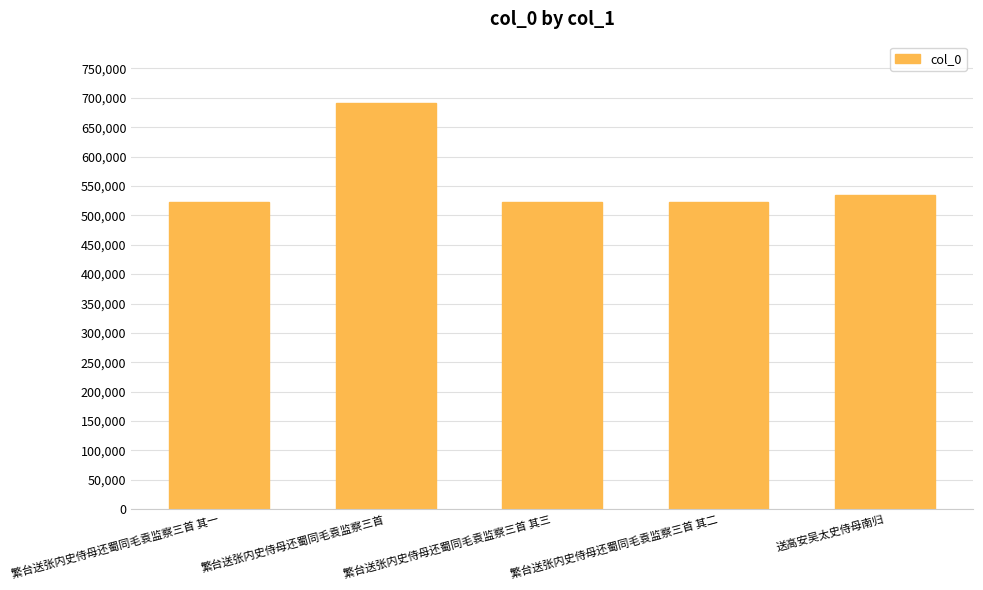

What is the change in value from 繁台送张内史侍母还蜀同毛袁监察三首 其一 to 送高安吴太史侍母南归?

+11337